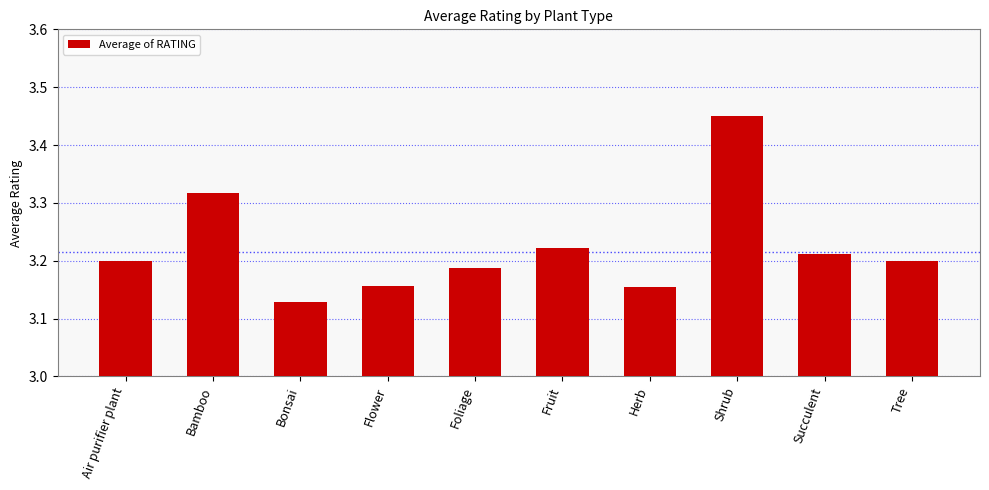

Which category has the lowest value across all series?

Bonsai